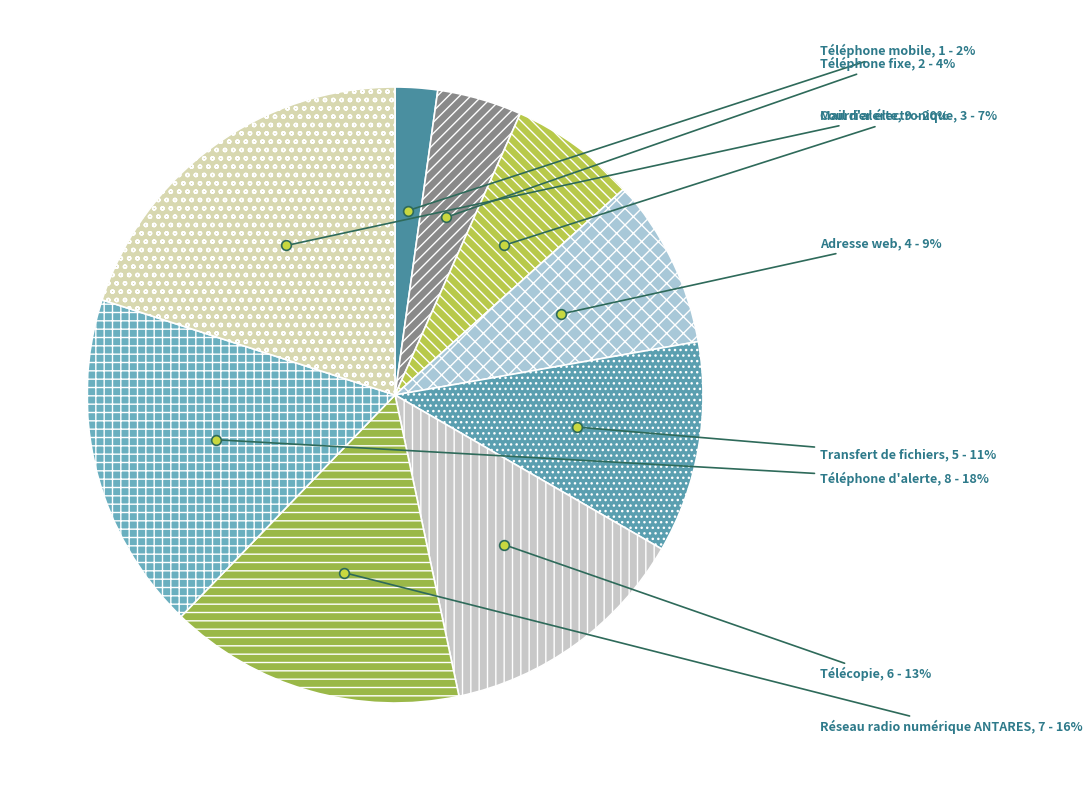

To the nearest percent, what is the average slice percentage?

11%